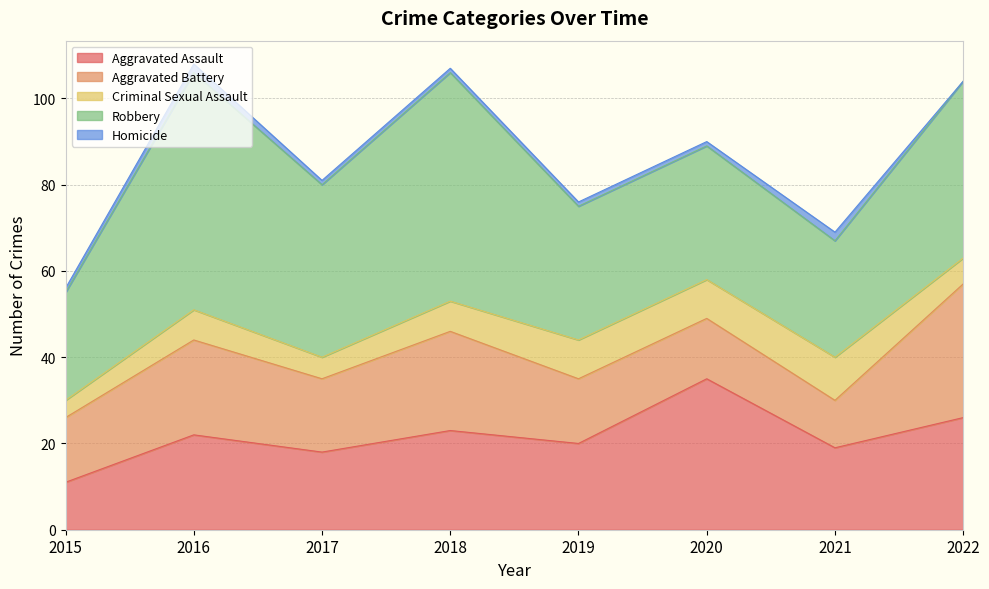

True or false: Homicide has a value of 2 at 2021.

True